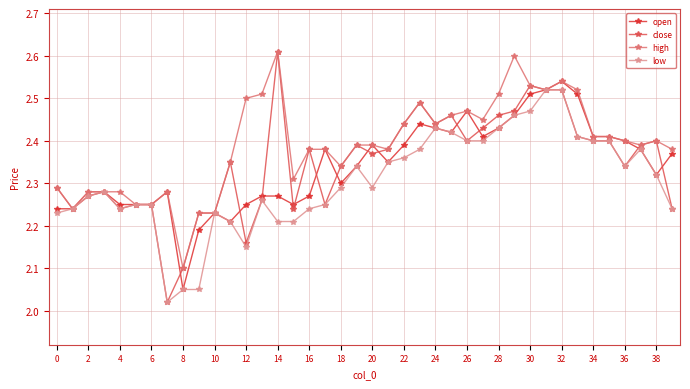

Which series has the largest range (max minus min)?

close